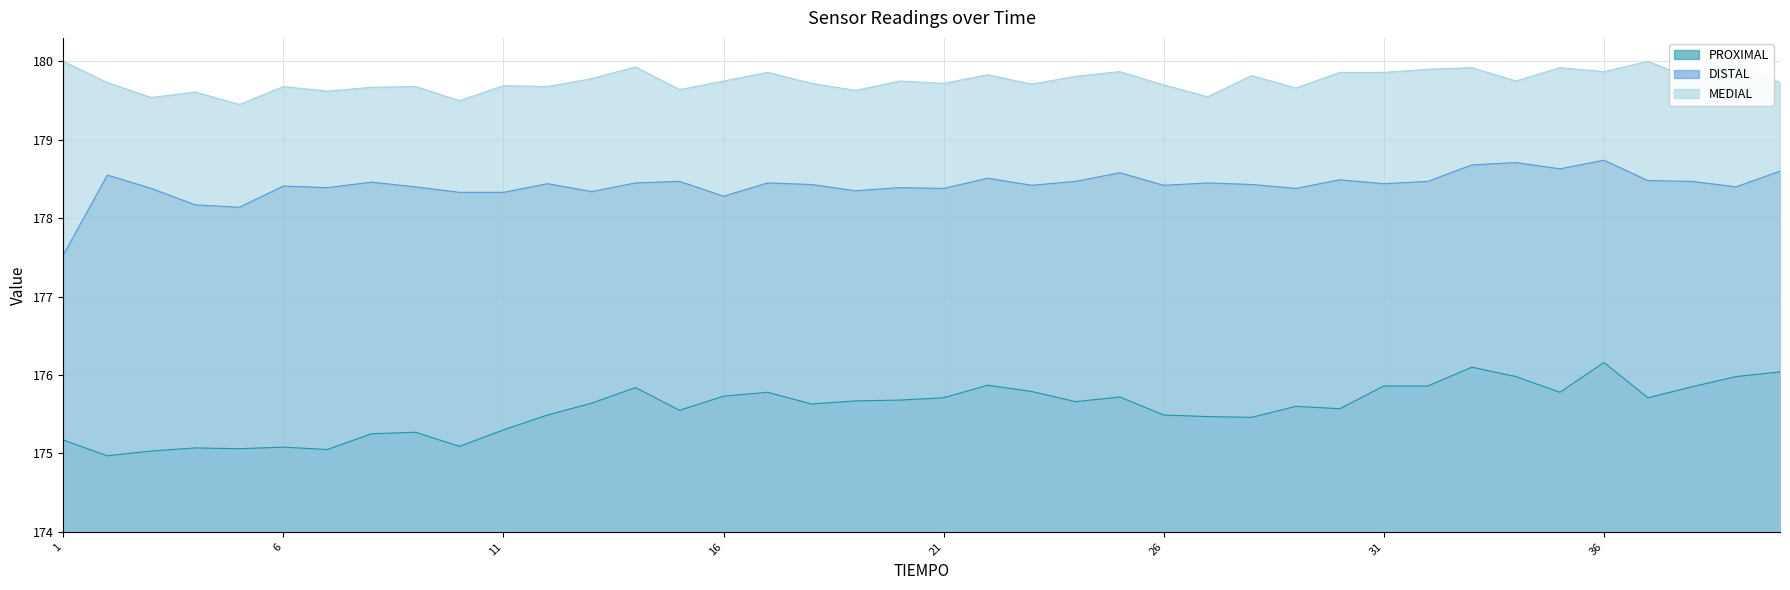

The value of DISTAL at 39 is 178.4. True or false?

True